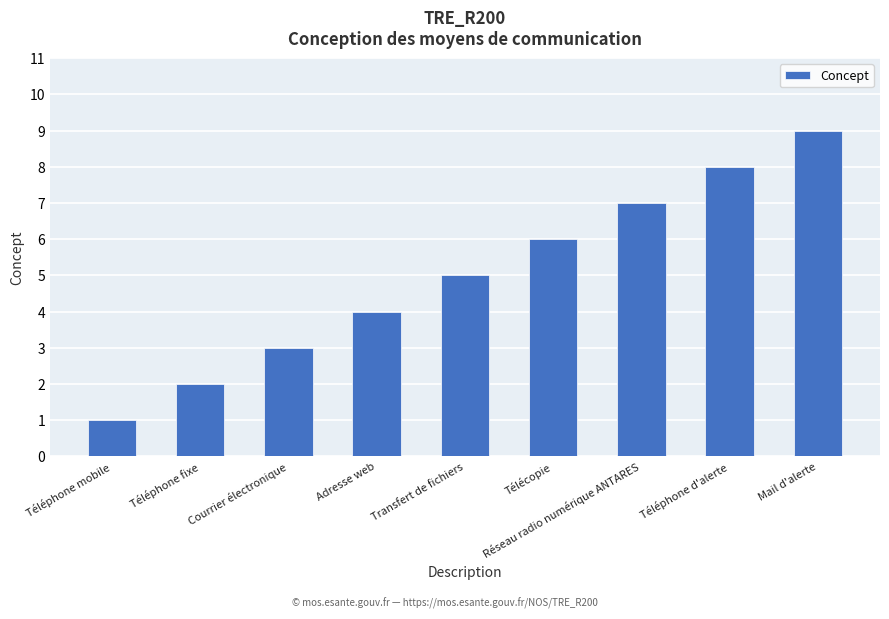

What is the minimum value shown in the chart?

1